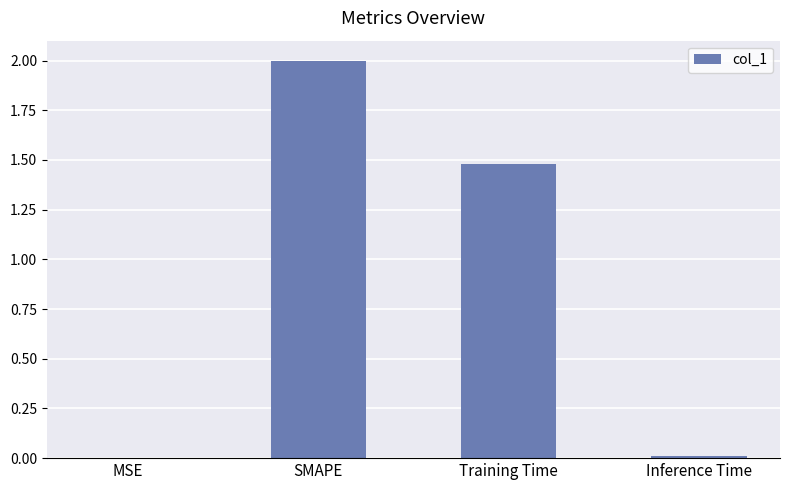

Where is the data nearest to the value 1?

Training Time